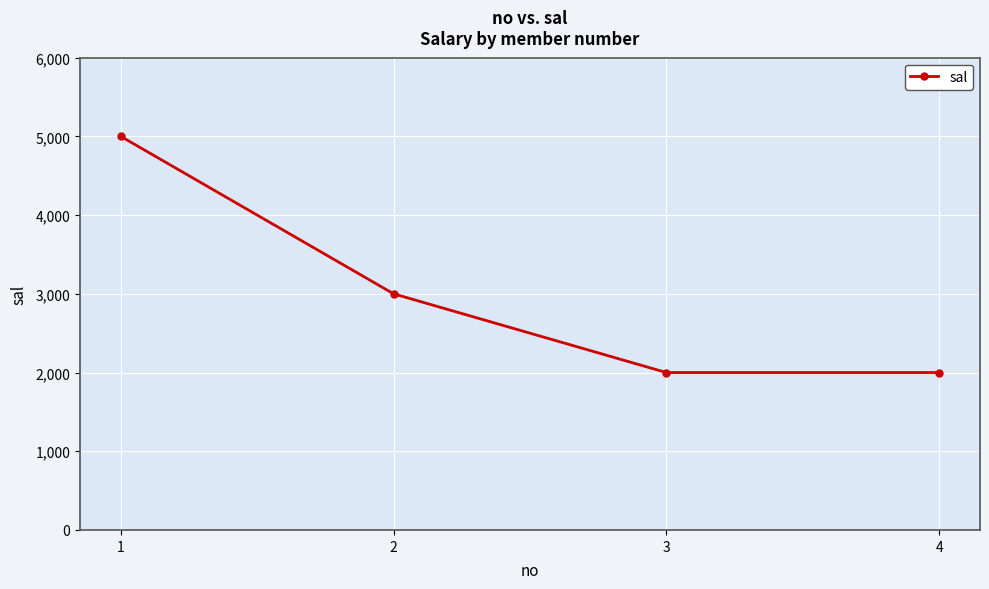

True or false: the data shows 5000 at 1.

True